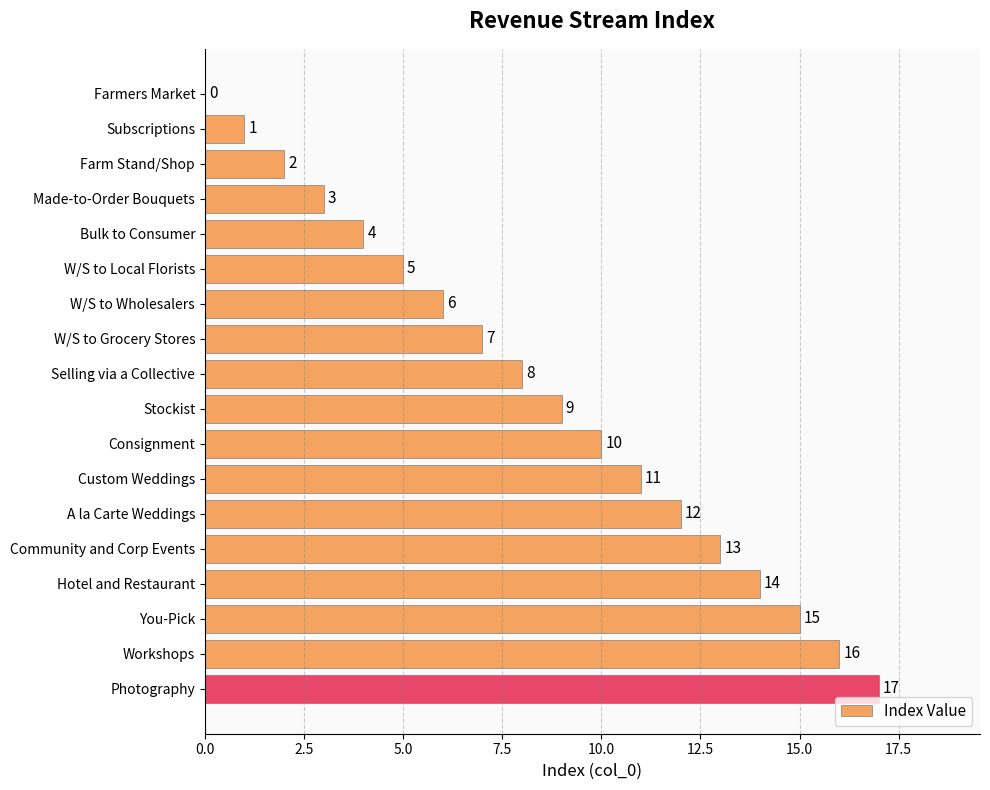

The value at Made-to-Order Bouquets is 3. True or false?

True